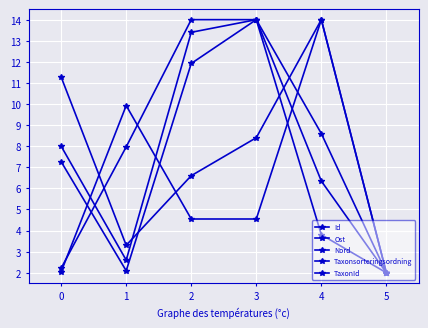

How many times do Nord and Taxonsorteringsordning cross each other?

2